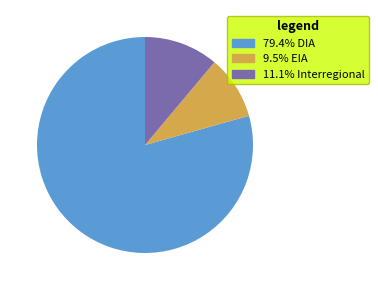

Does any single category account for the majority?

Yes